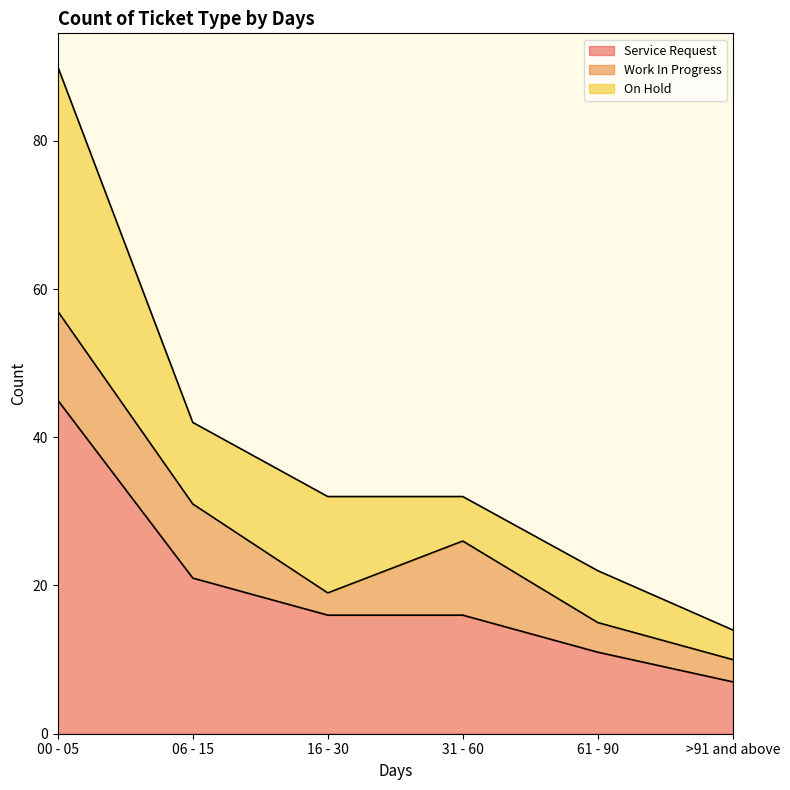

At 00 - 05, list the series in order from largest to smallest.

Service Request, On Hold, Work In Progress